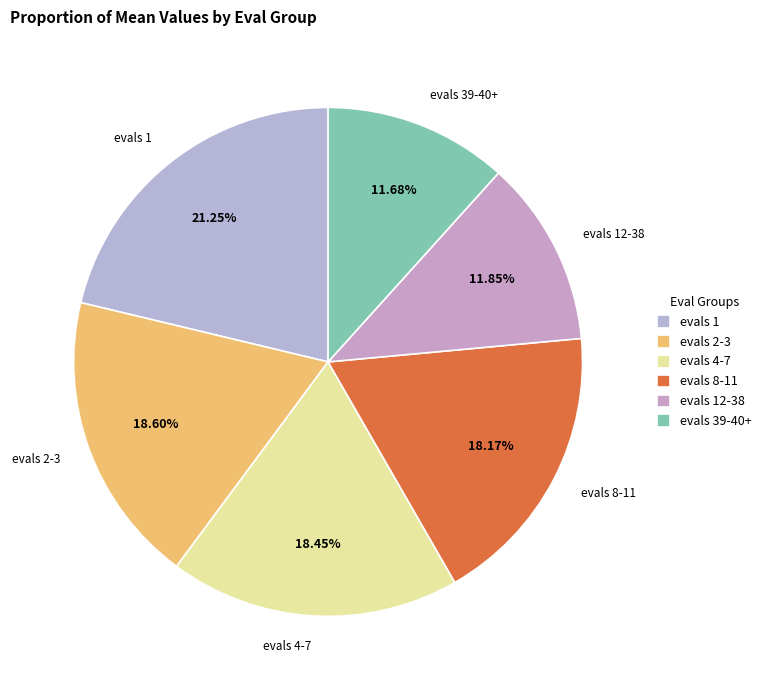

Between evals 4-7 and evals 12-38, which is larger?

evals 4-7